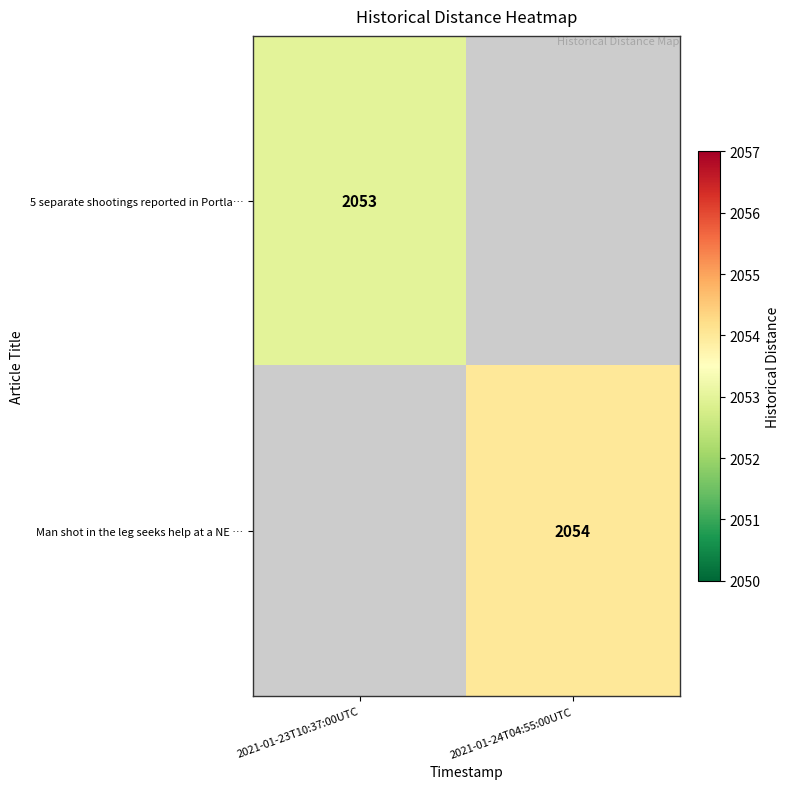

Is it true that 5 separate shootings reported in Portla… equals 3165 at 2021-01-23T10:37:00UTC?

False